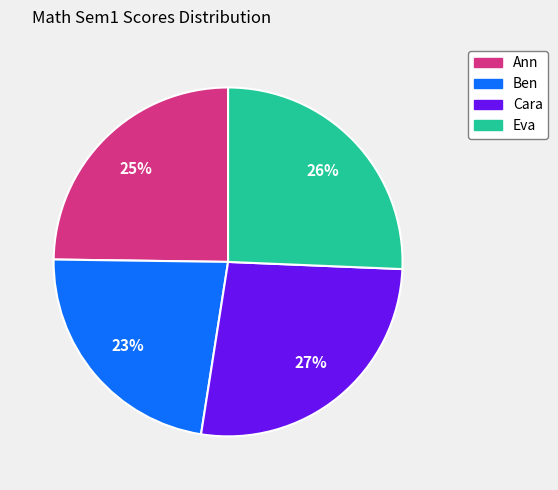

Is Ben the majority of the pie?

No